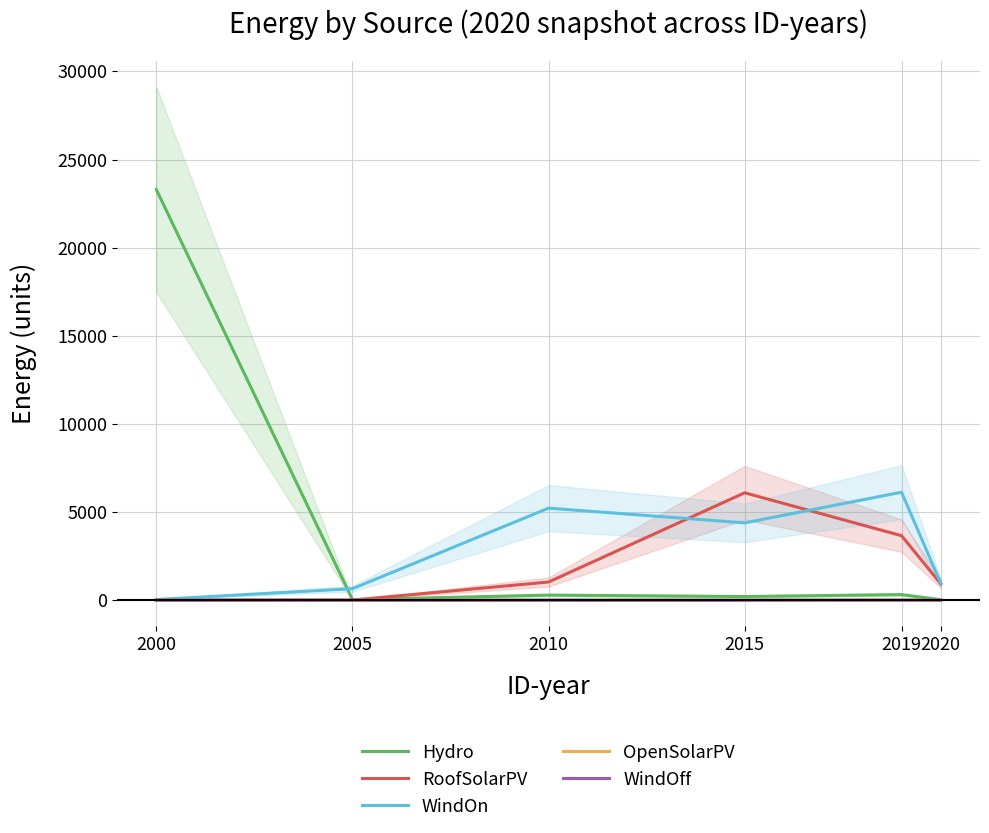

At which label is OpenSolarPV closest to 4?

2000